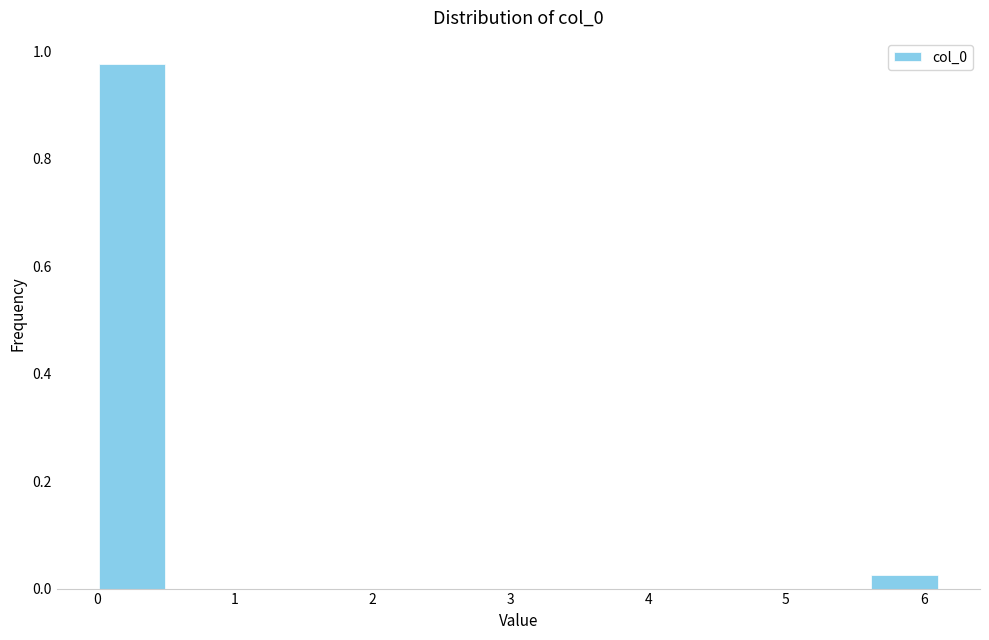

Reading left to right, list every bar in this chart as the range it spans on the x-axis followed by its height. Neither the bar edges nor the heights are printed on the chart, so give them approximately, as read against the axes.

0.0 to 0.5: 0.98
0.5 to 1.0: 0
1.0 to 1.5: 0
1.5 to 2.0: 0
2.0 to 2.5: 0
2.5 to 3.1: 0
3.1 to 3.6: 0
3.6 to 4.1: 0
4.1 to 4.6: 0
4.6 to 5.1: 0
5.1 to 5.6: 0
5.6 to 6.1: 0.02